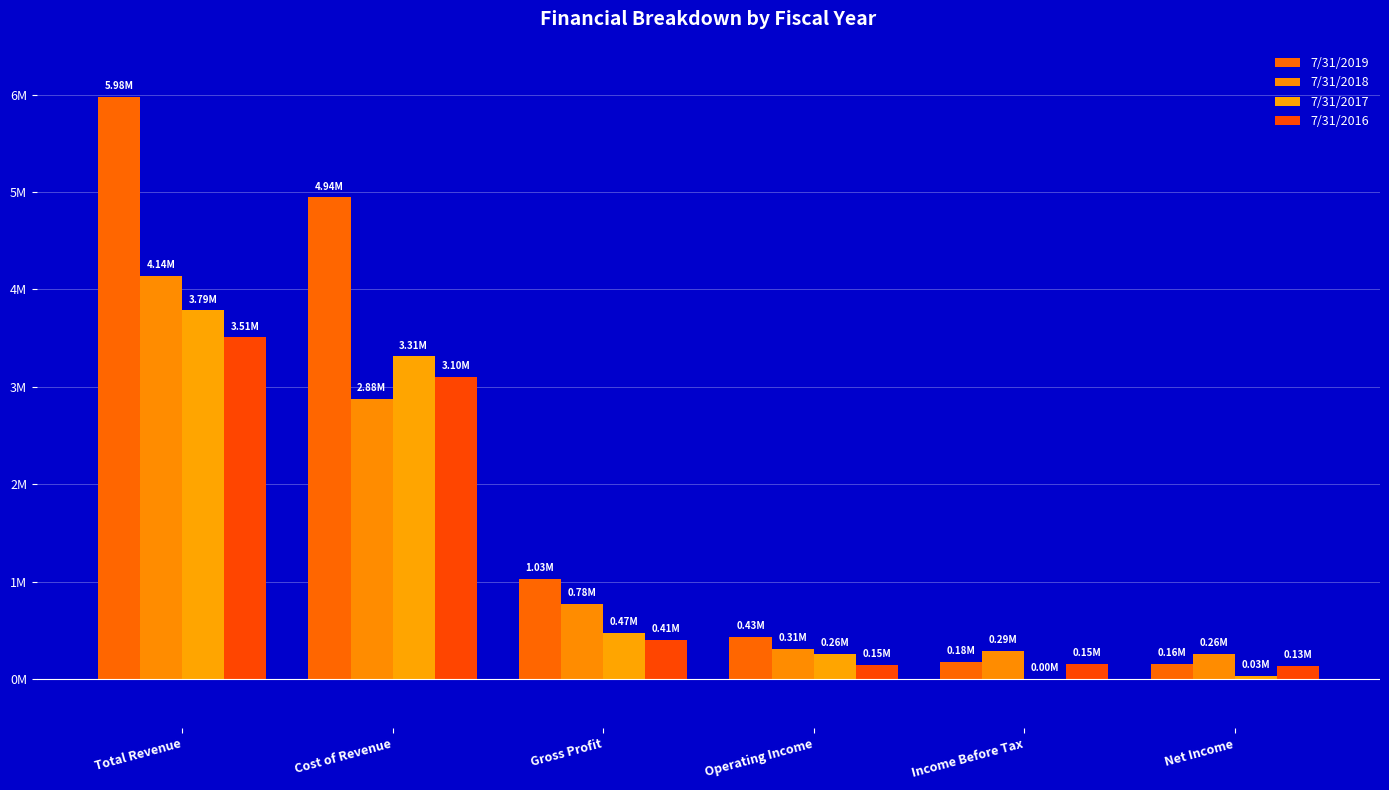

What is the highest value of the 7/31/2019 series?

5975867